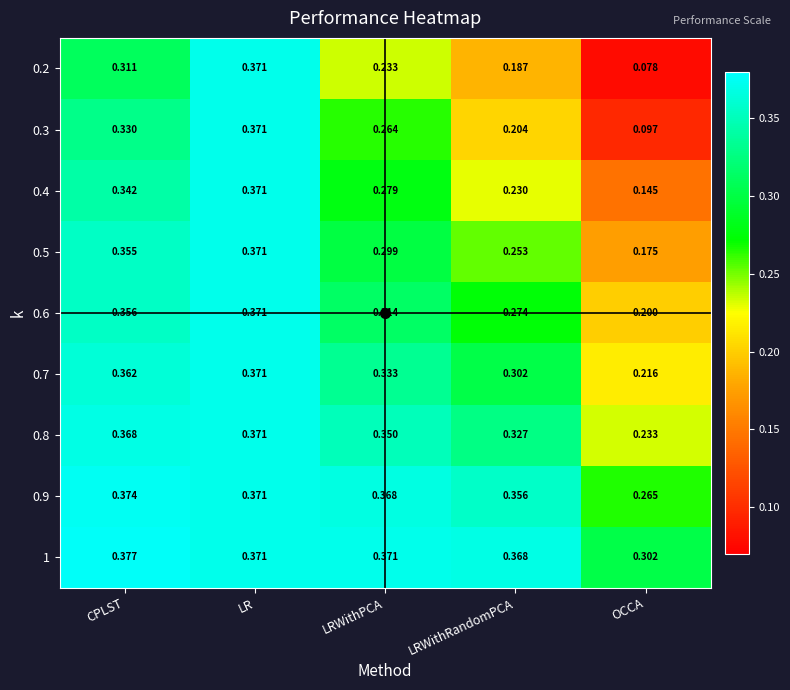

Which category has the highest value in the 0.4 series?

LR